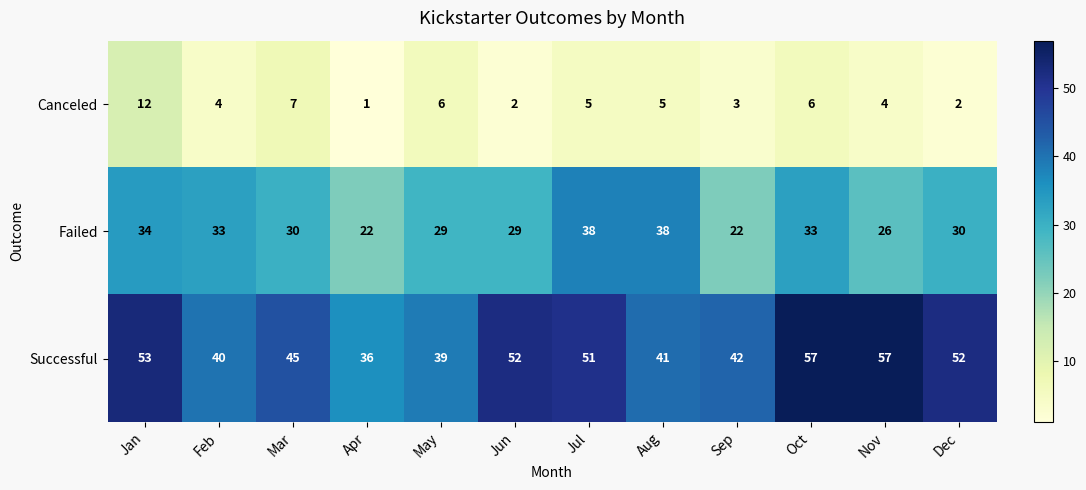

List the series in order of their peak value, lowest first.

Canceled, Failed, Successful